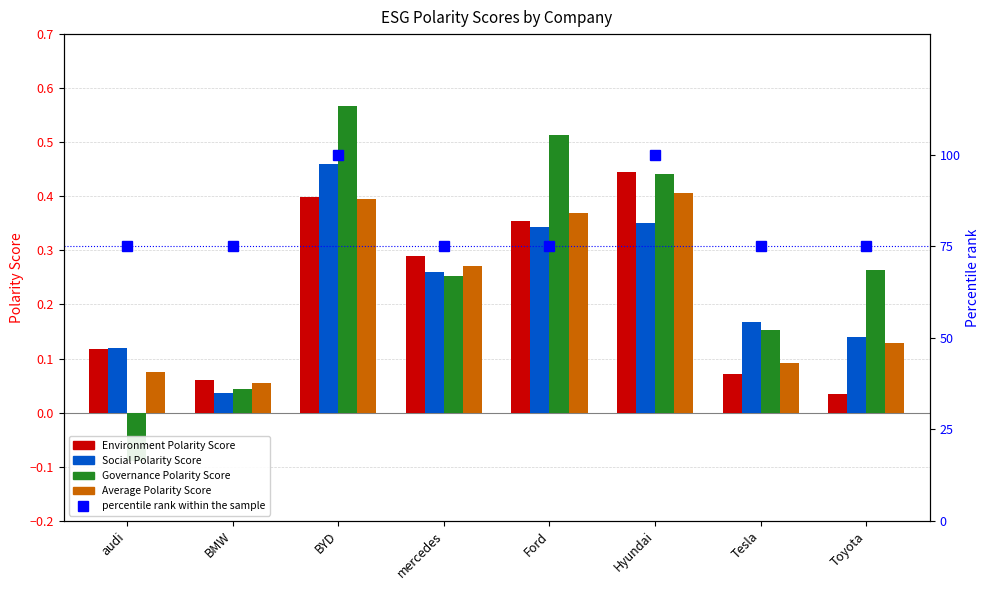

What is the label of the 2nd bar from the left?

BMW